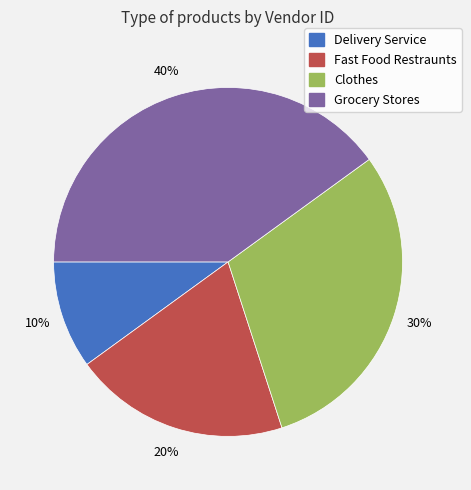

Does Fast Food Restraunts represent more than half of the total?

No